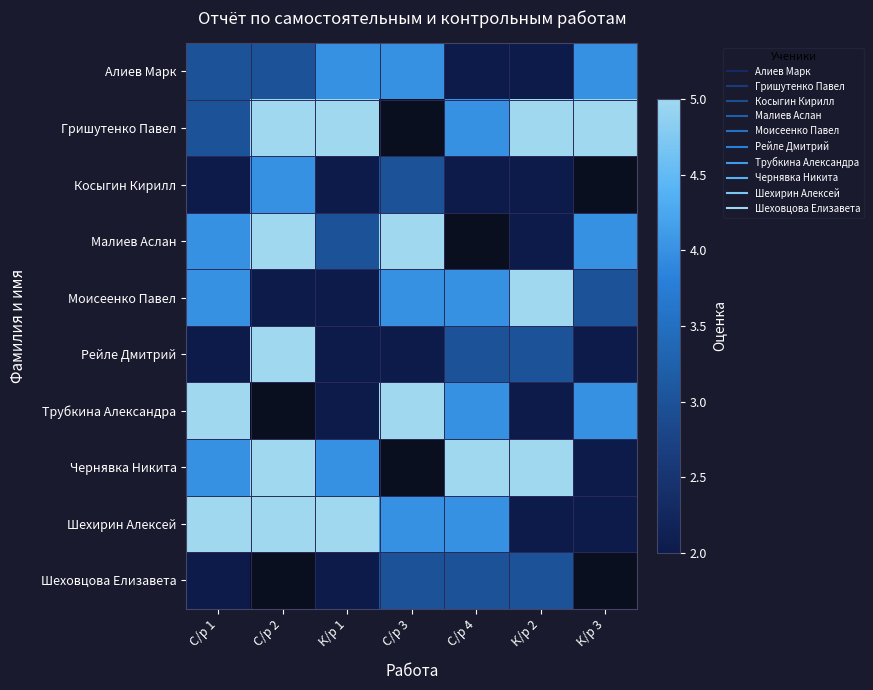

The value of Косыгин Кирилл at С/р 3 is 3.0. True or false?

True